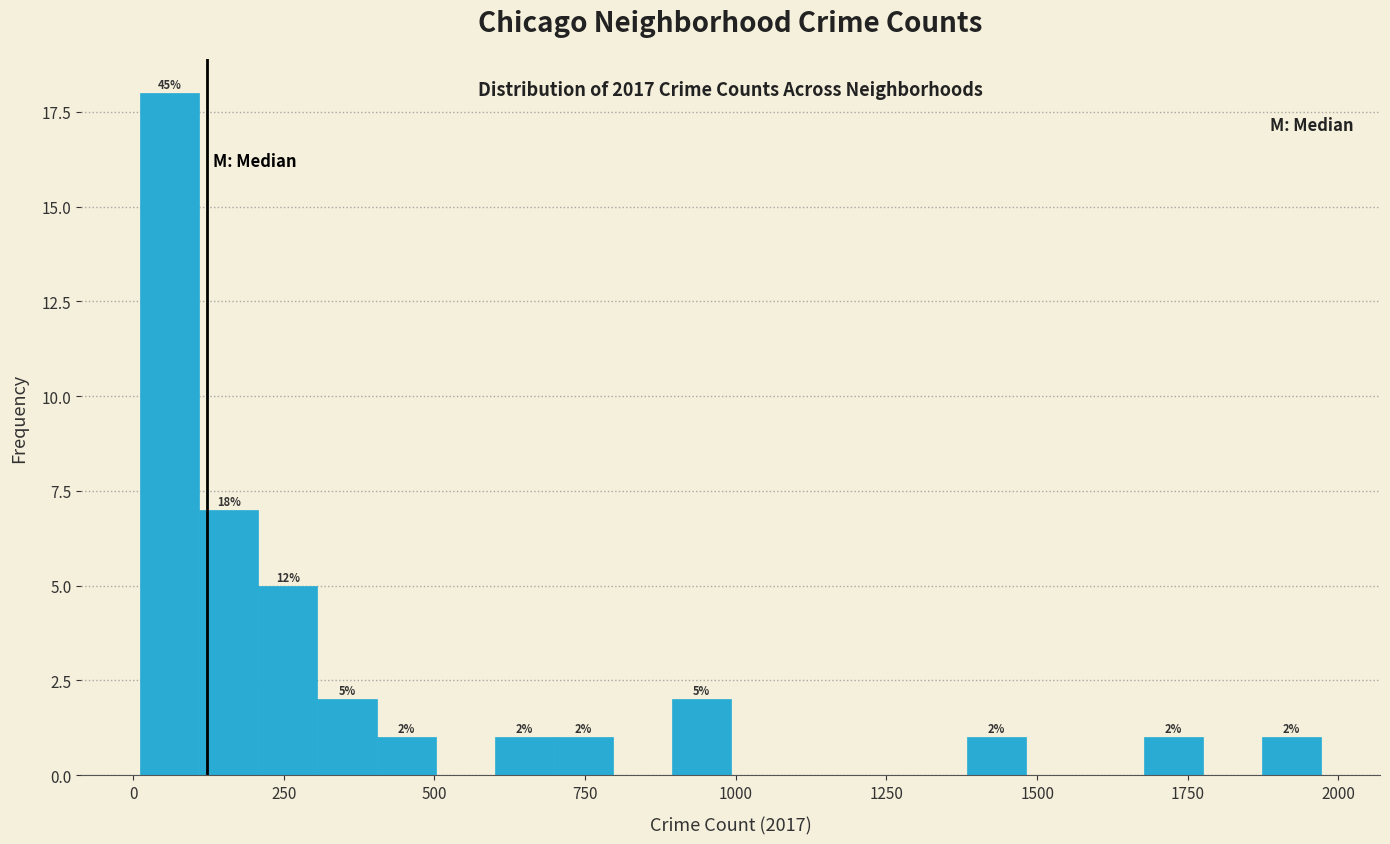

Read against the x-axis, roughly where is the centre of the tallest bar?

50